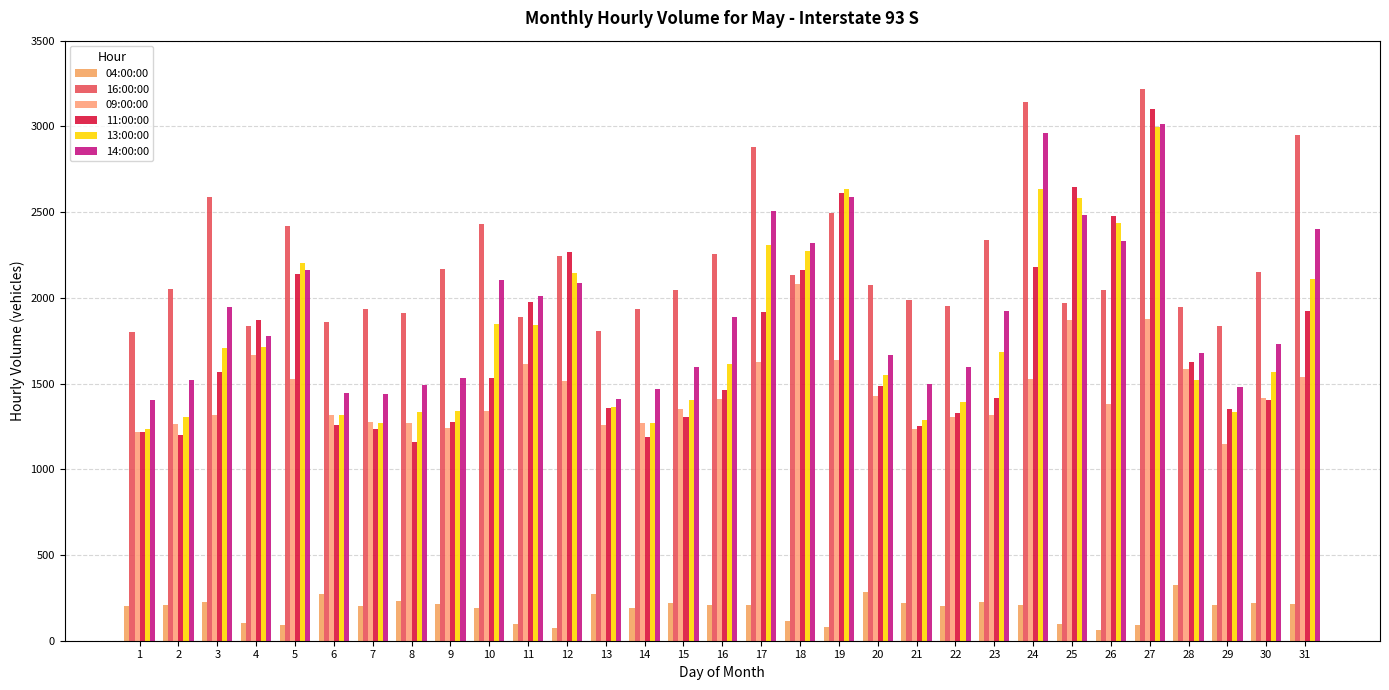

Which series has the largest total across all categories?

16:00:00